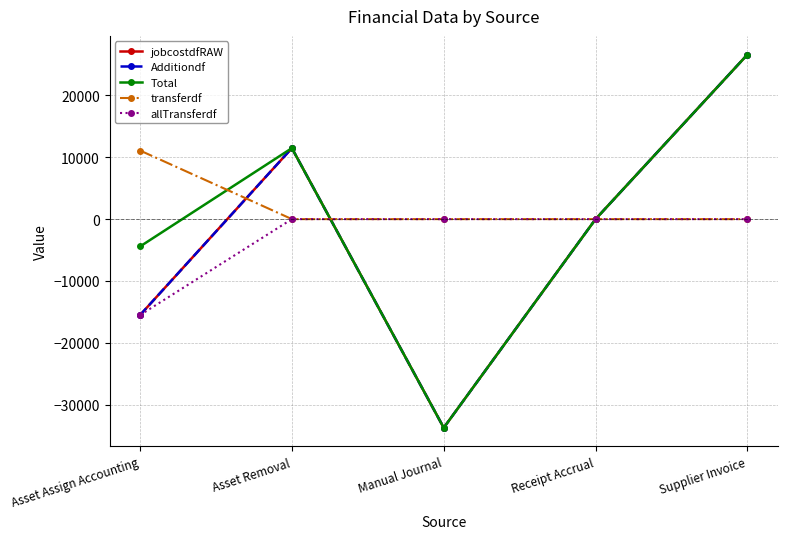

The value of allTransferdf at Manual Journal is -7568.6. True or false?

False